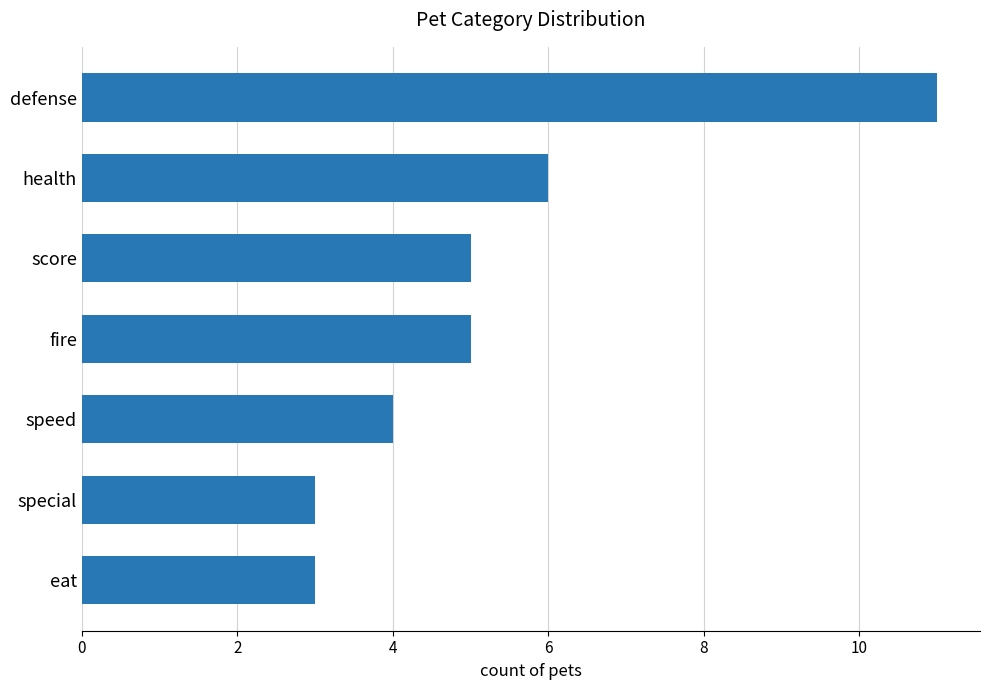

How many categories are shown in the chart?

7